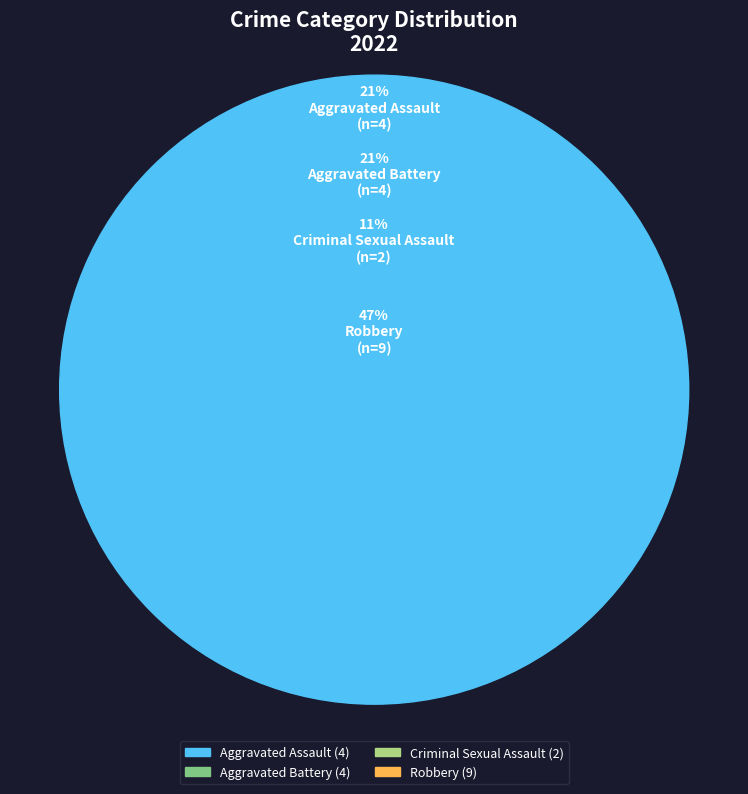

Is there a majority slice in this chart?

No